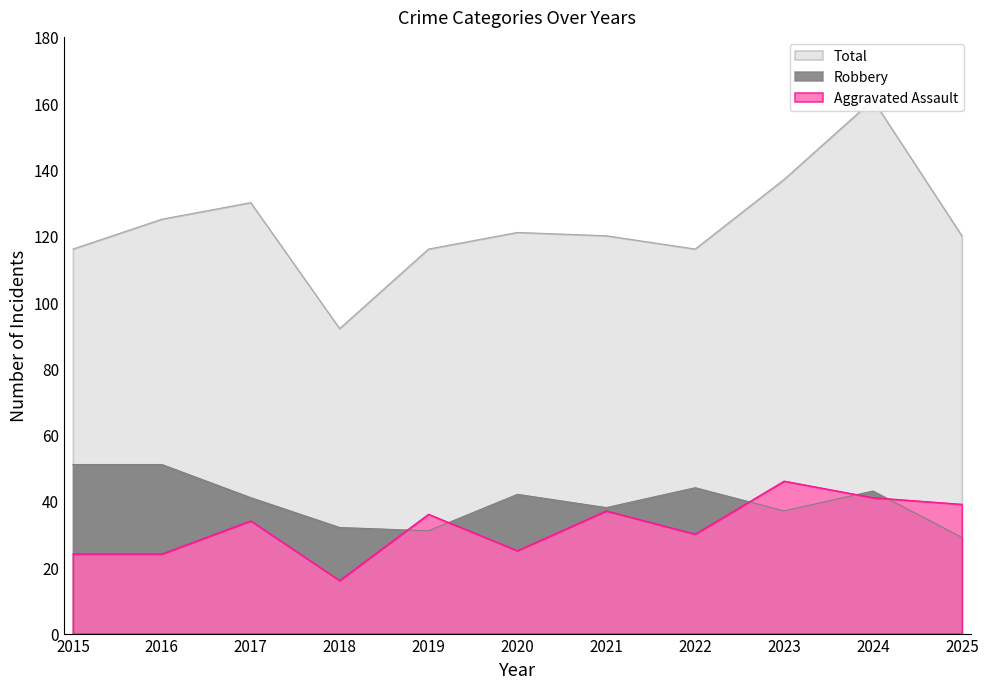

The value of Robbery at 2015 is 51. True or false?

True